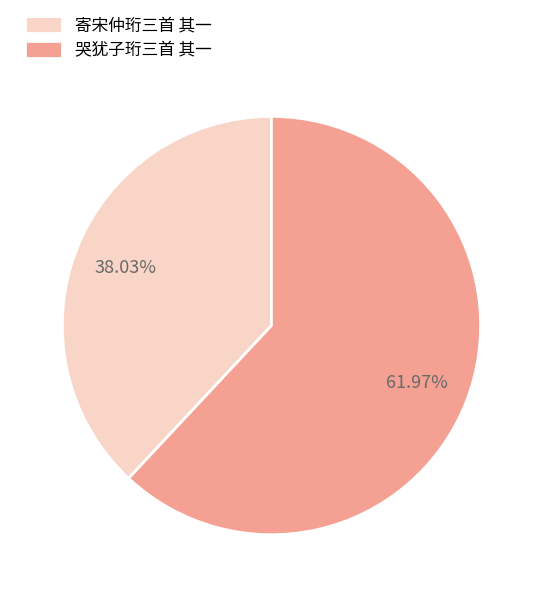

What is the majority slice?

哭犹子珩三首 其一